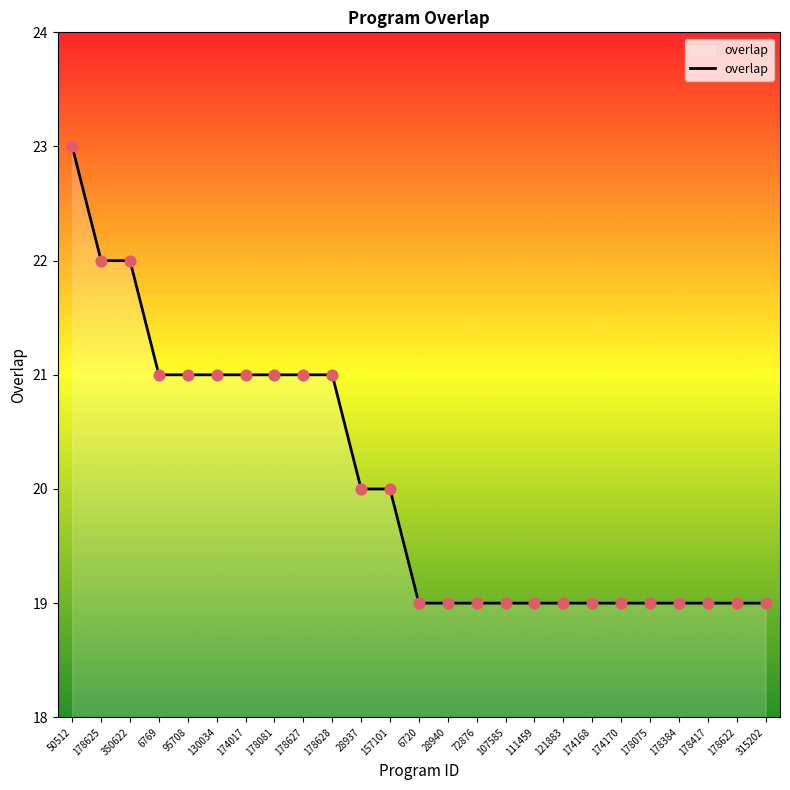

Approximately how many times larger is the value at 178625 compared to 107585?

1.2